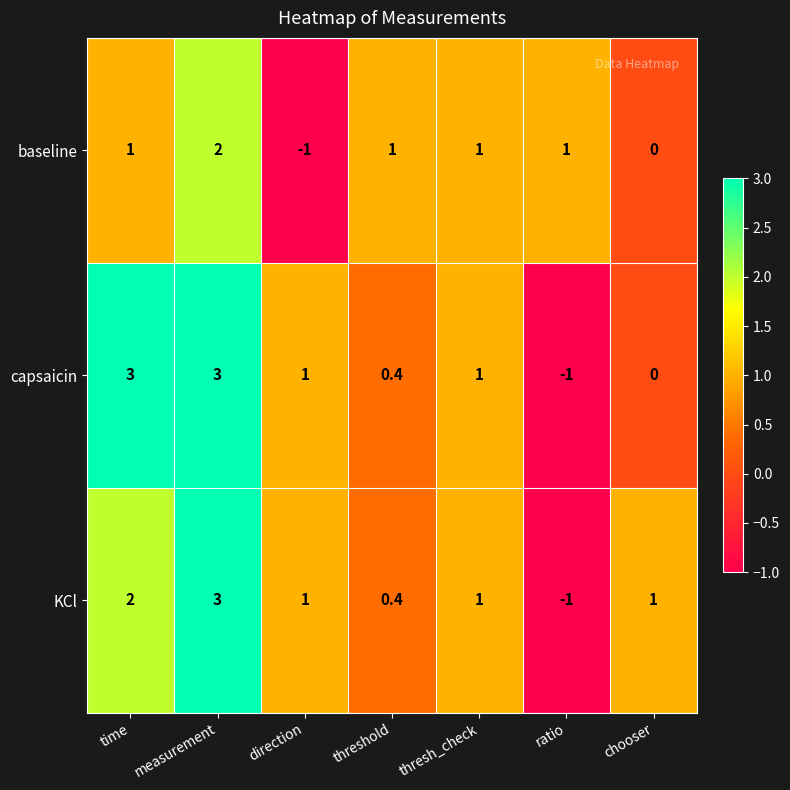

What is the difference between the highest and lowest values at ratio?

2.0